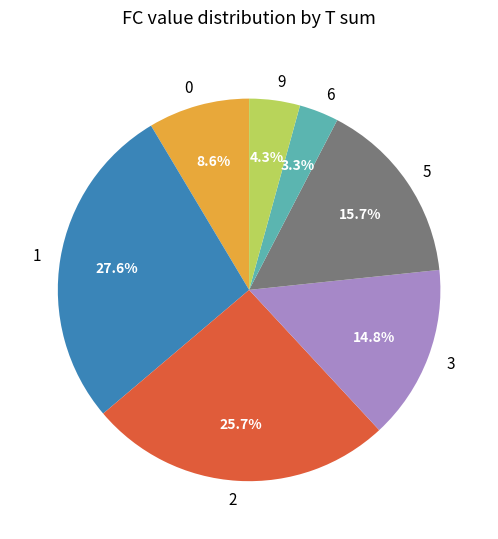

What is the total percentage of 2 and 9?

30.0%